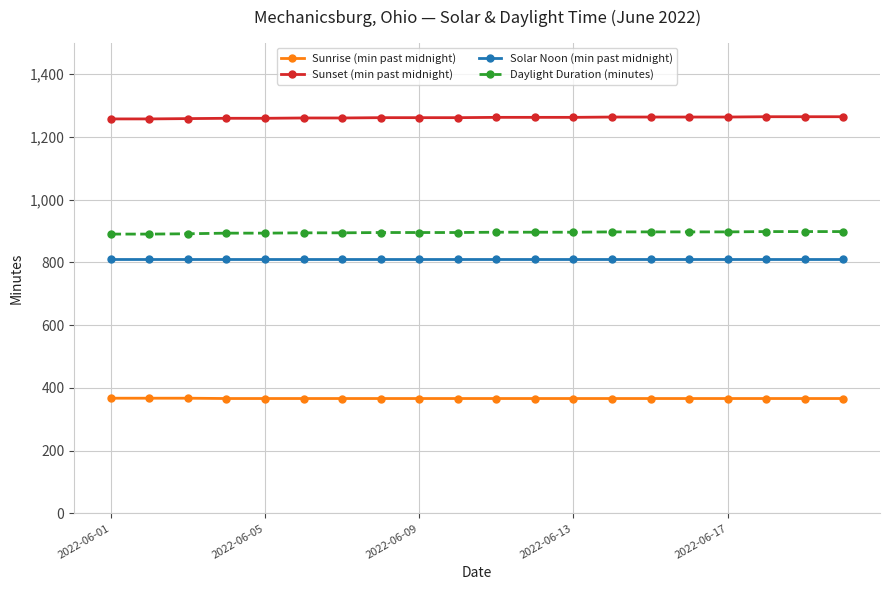

At how many categories does at least one series exceed 770?

20